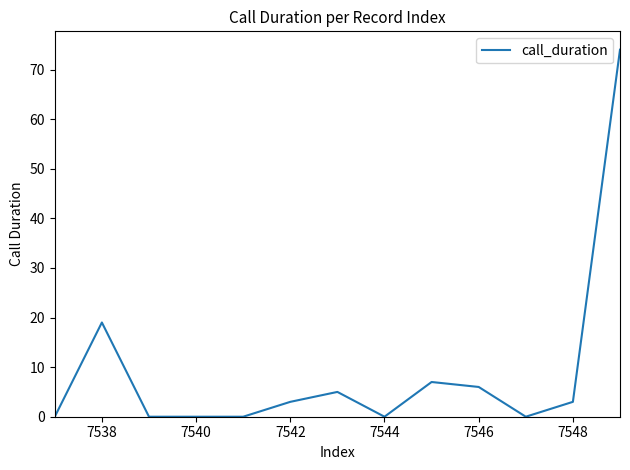

What is the greatest value displayed?

74